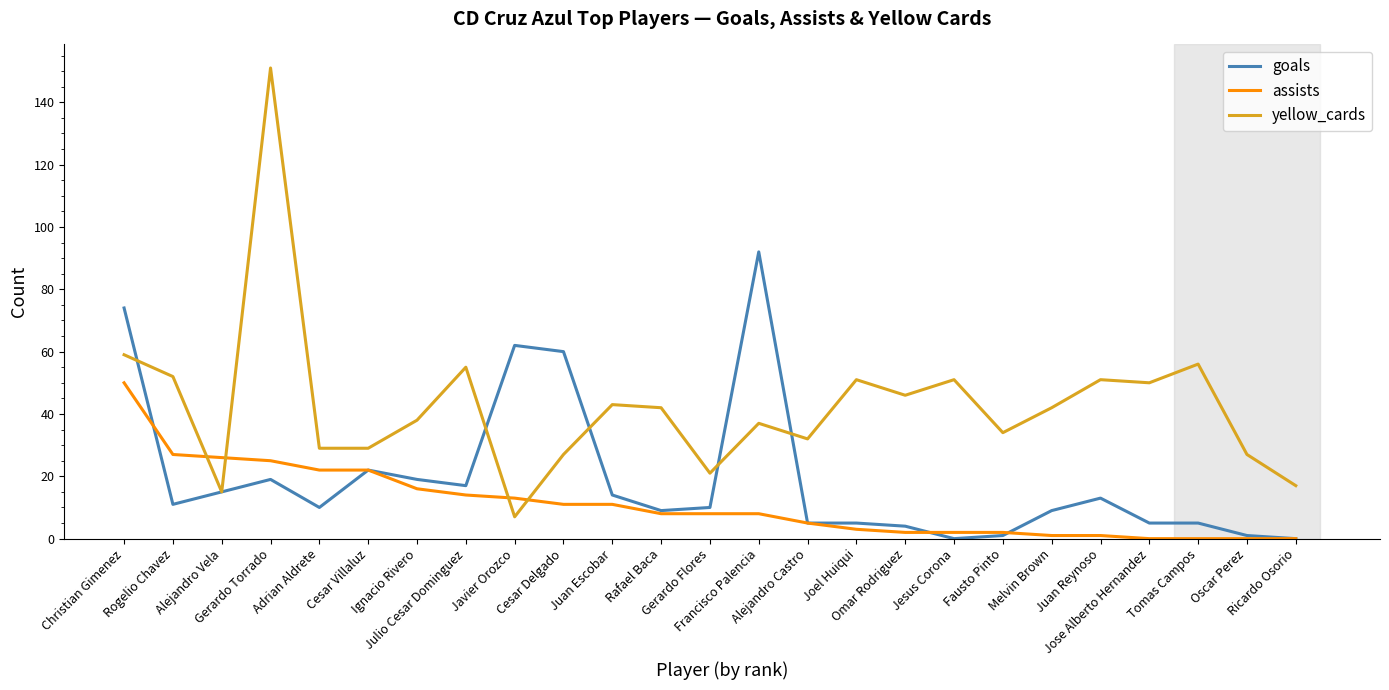

Reading left to right, what are all the values shown in this chart?

goals: 74	11	15	19	10	22	19	17	62	60	14	9	10	92	5	5	4	0	1	9	13	5	5	1	0
assists: 50	27	26	25	22	22	16	14	13	11	11	8	8	8	5	3	2	2	2	1	1	0	0	0	0
yellow_cards: 59	52	15	151	29	29	38	55	7	27	43	42	21	37	32	51	46	51	34	42	51	50	56	27	17